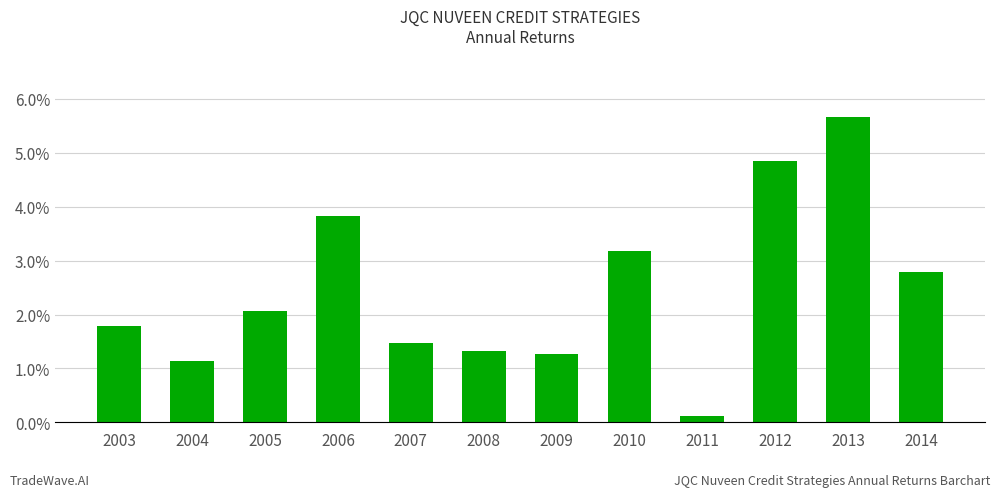

Does the chart contain any negative values?

No